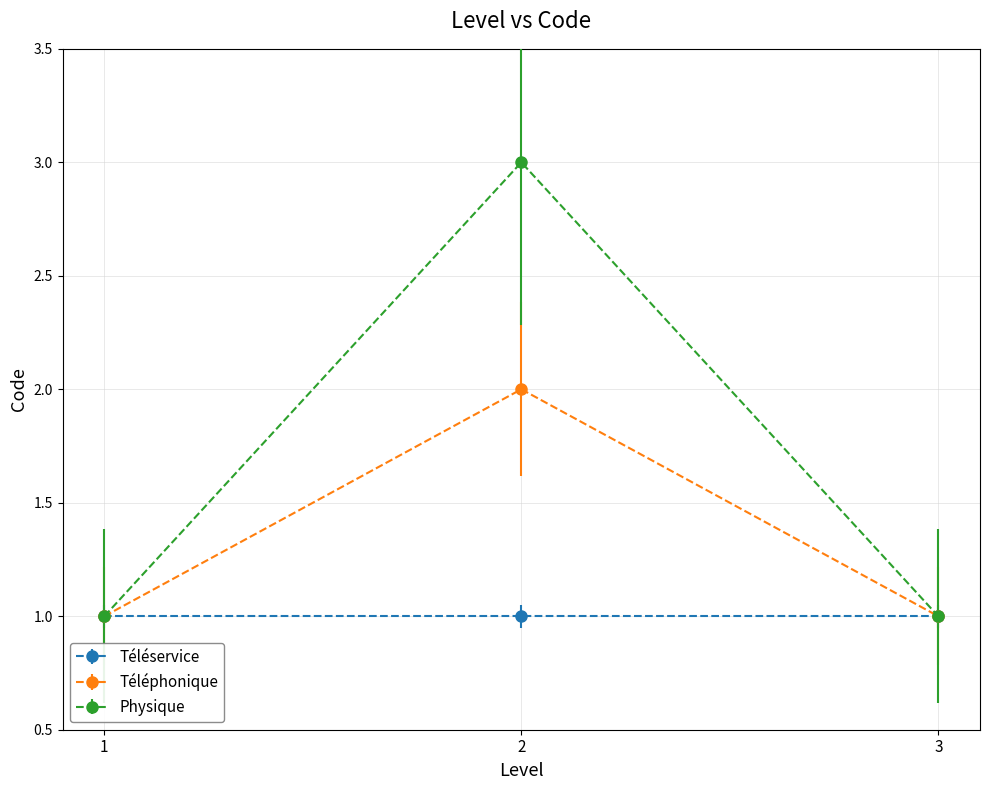

How many data points does each series have?

3